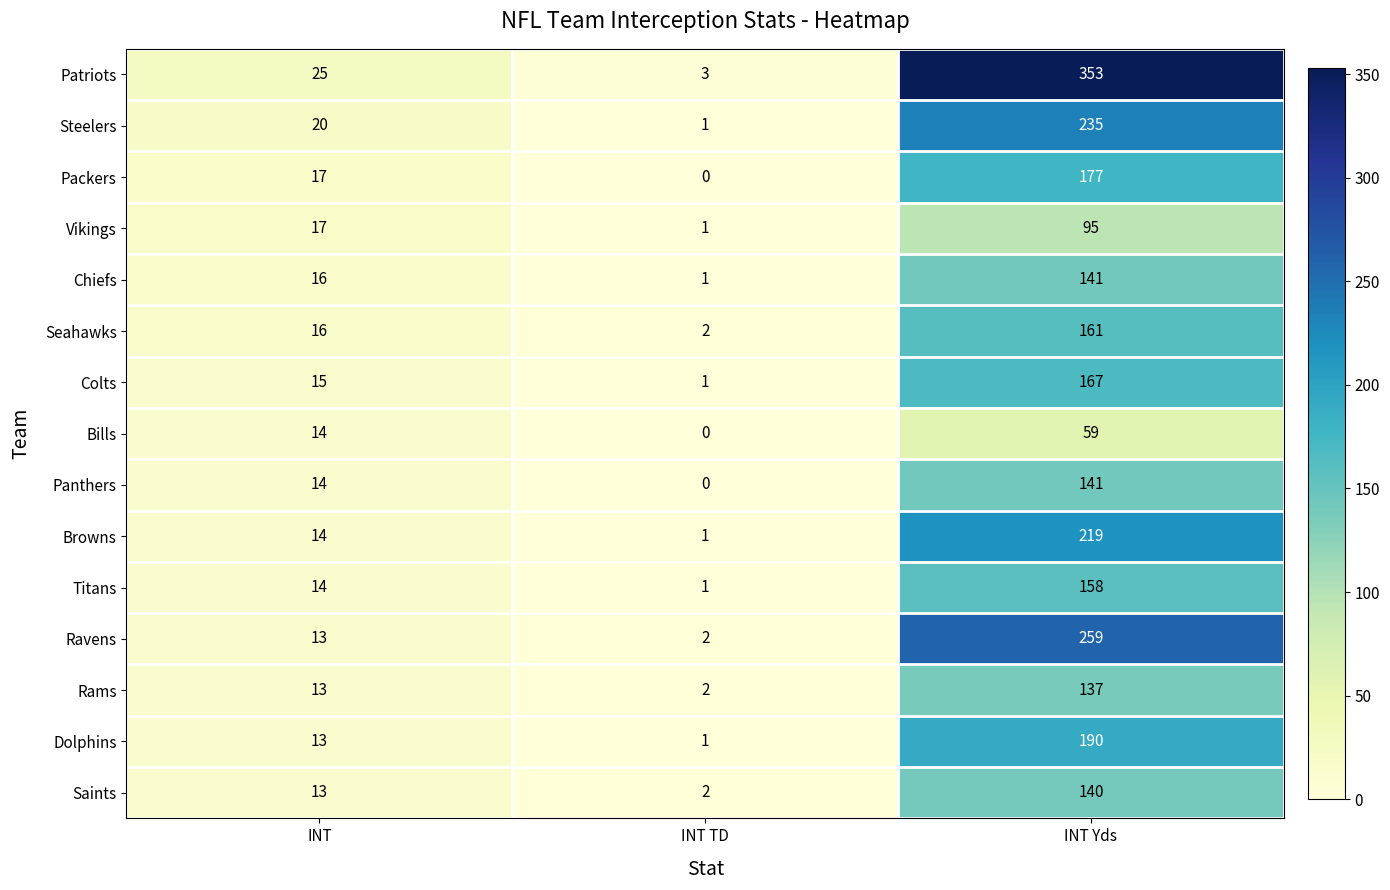

Which series has the largest range (max minus min)?

Patriots